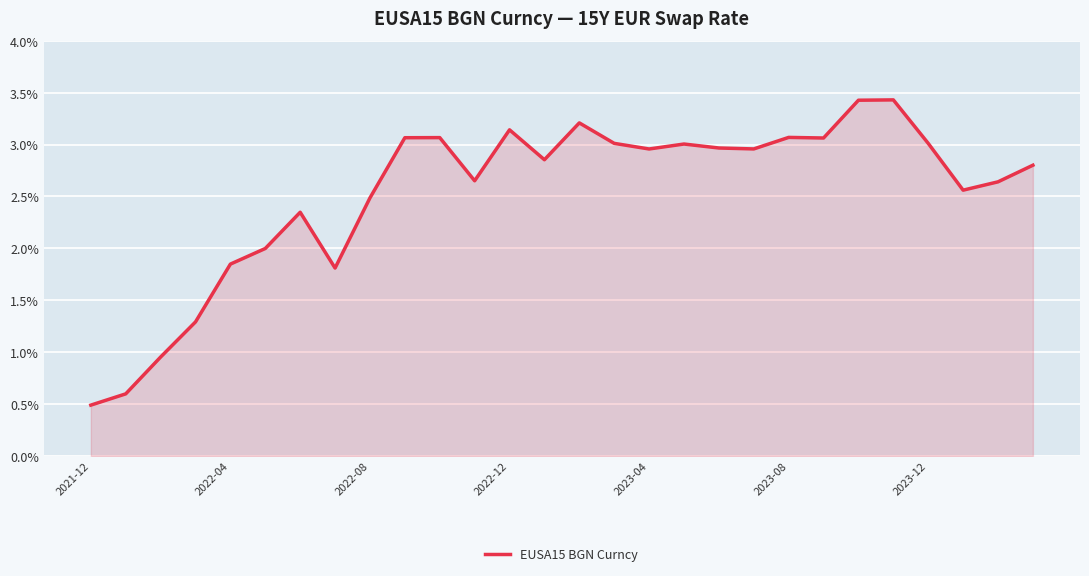

What is the minimum value shown in the chart?

0.5